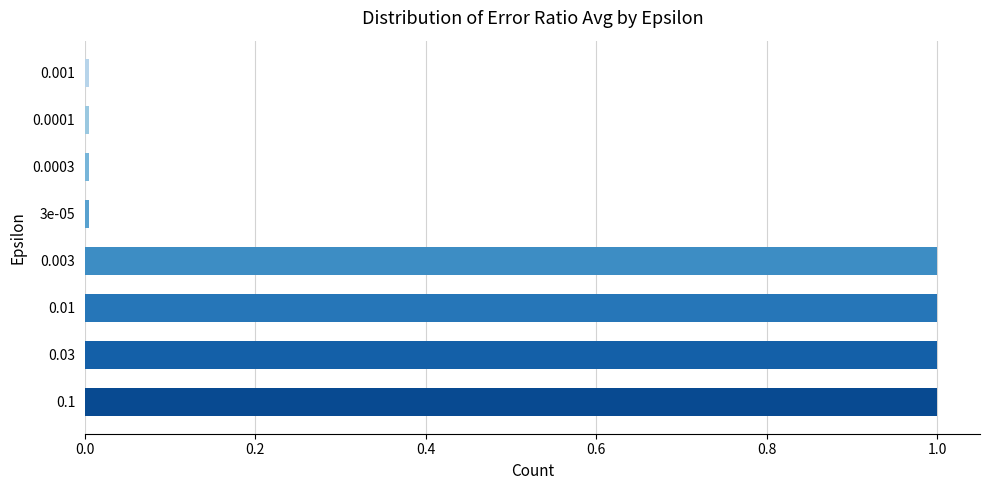

True or false: the data shows 1.0 at 0.03.

True